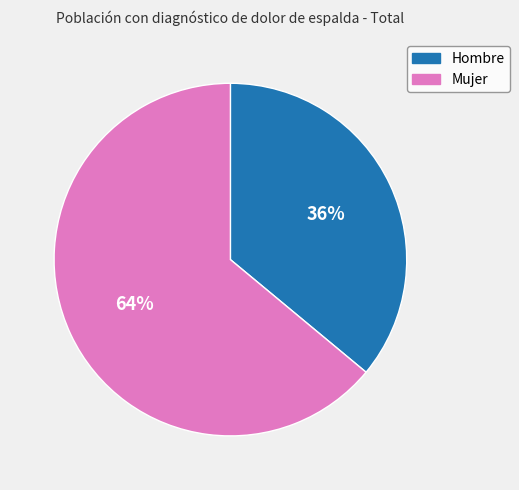

To the nearest percent, what percentage of the pie is Hombre?

36%